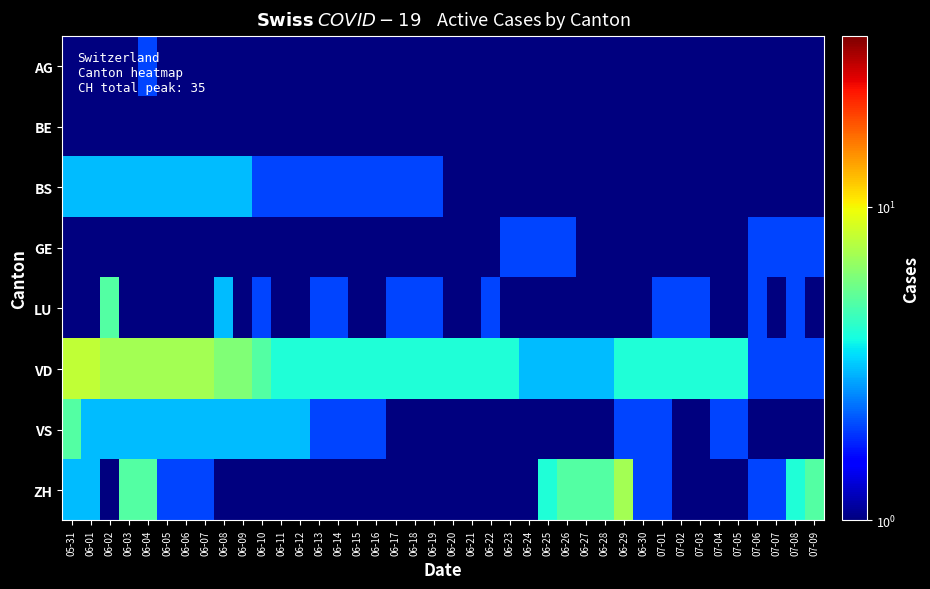

List the series in order of their peak value, highest first.

VD, ZH, LU, VS, BS, AG, GE, BE